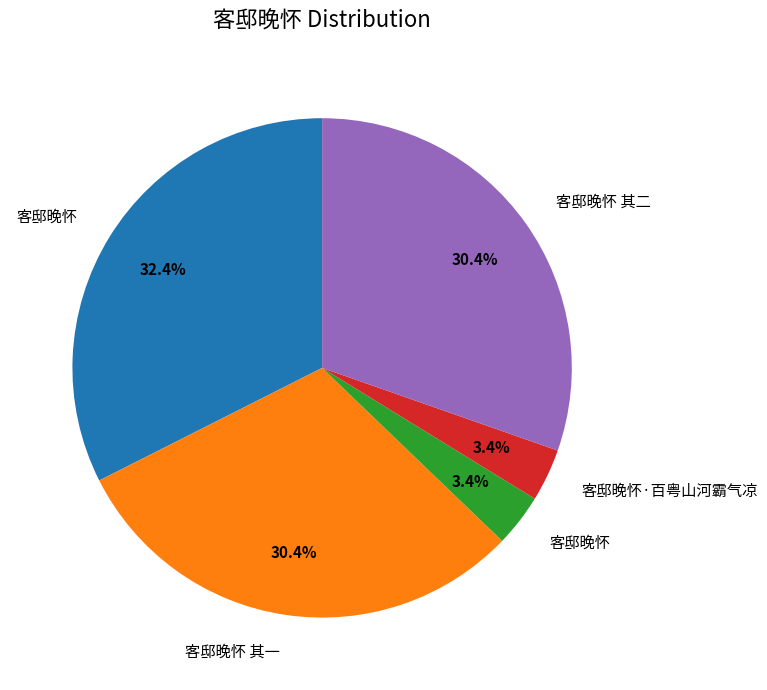

Does any single category account for the majority?

No